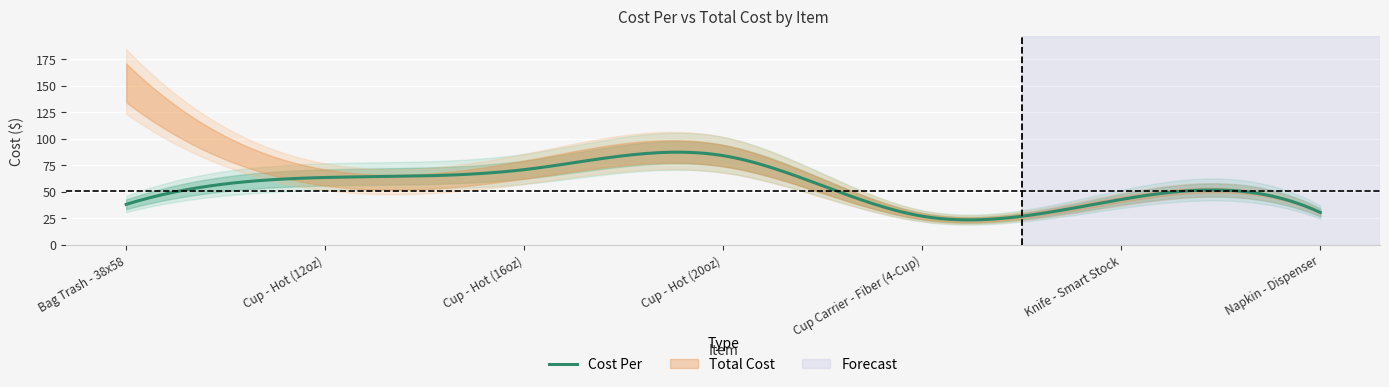

Which category has the highest value in the Cost Per series?

Cup - Hot (20oz)